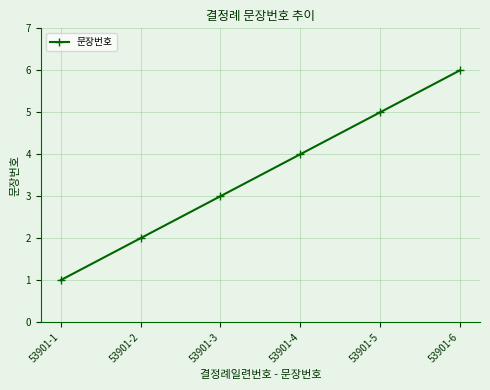

What is the average value?

4